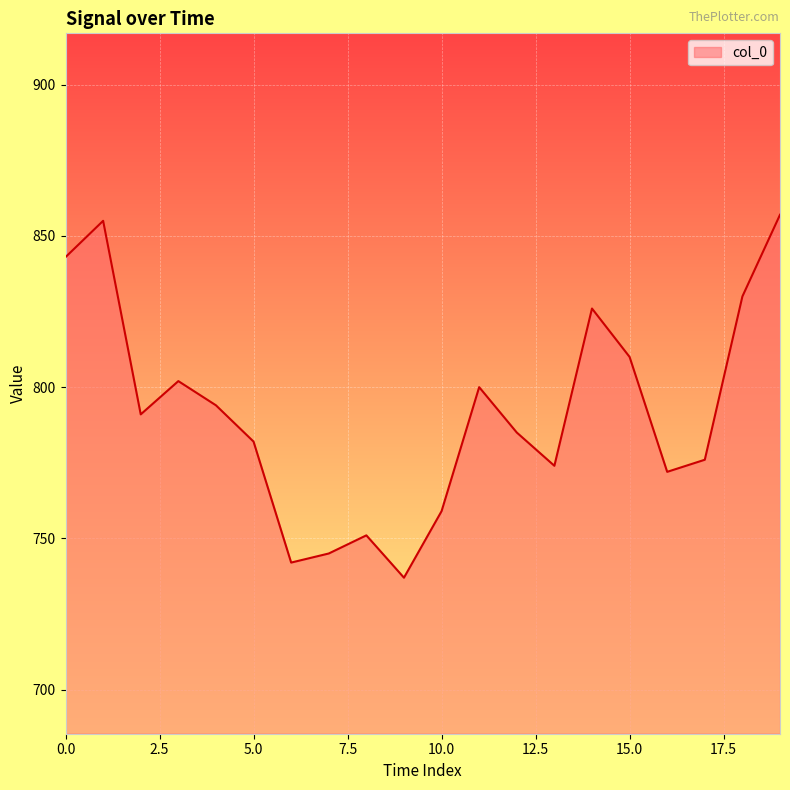

What is the difference between the maximum and minimum values?

120